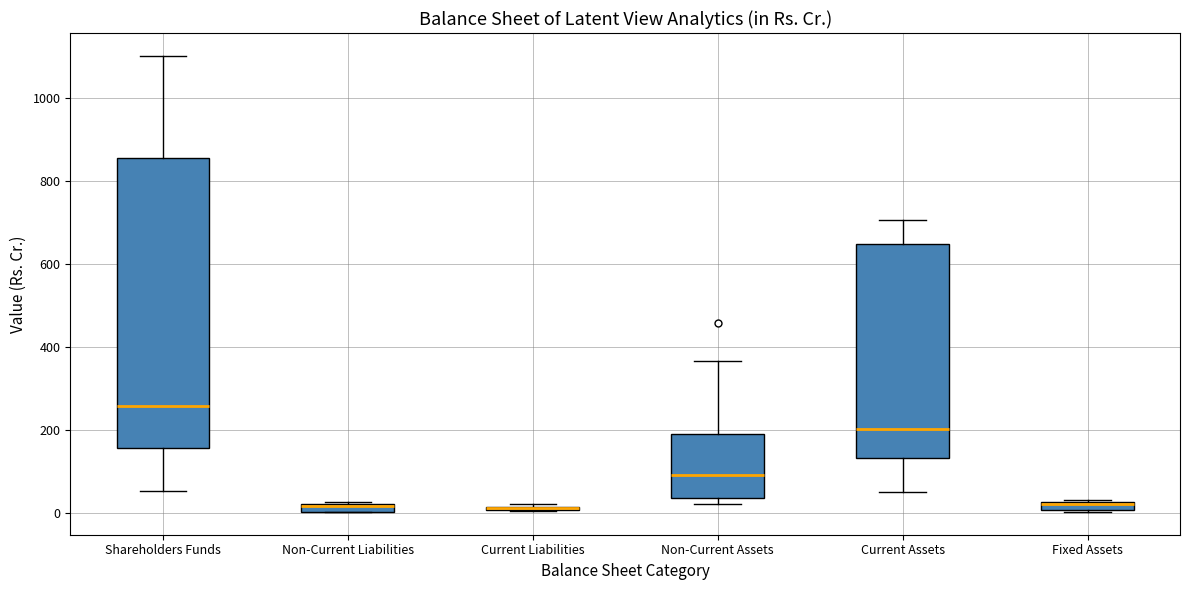

Where is the lower edge of the box for Fixed Assets on the y-axis? The values are not printed on the chart, so give them approximately, as read against the axis.

0